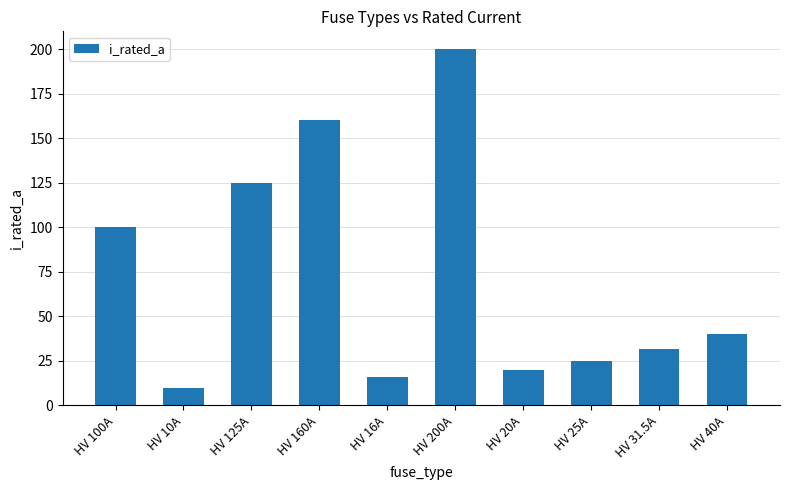

The chart shows a value of 6.6 at HV 16A. True or false?

False